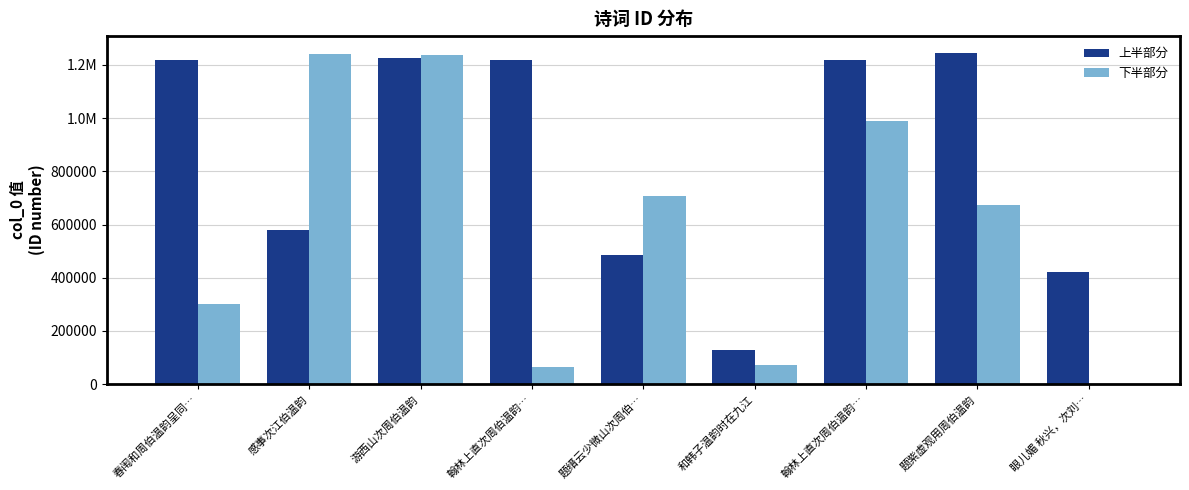

What are all the series names shown in the legend?

上半部分, 下半部分